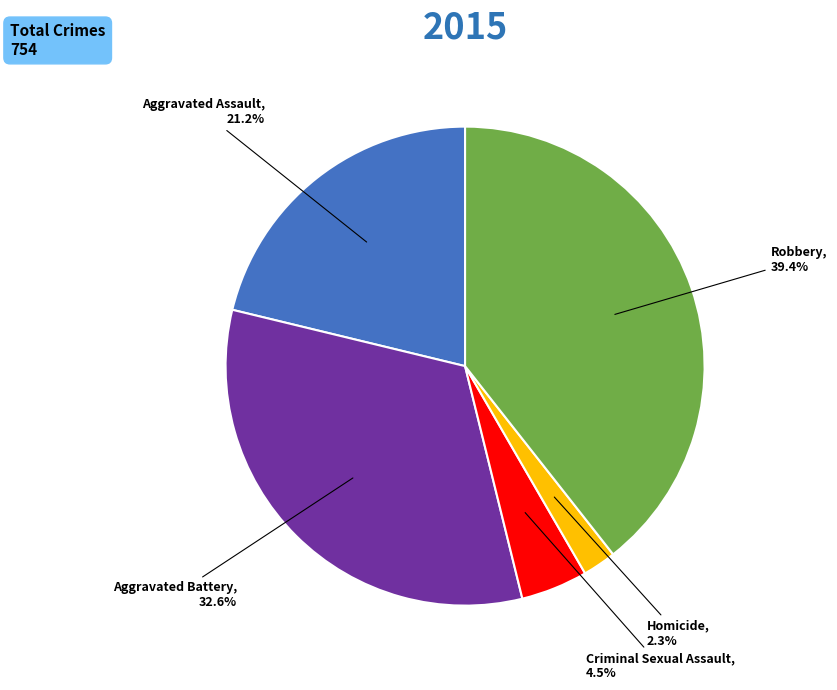

Does any single category account for the majority?

No